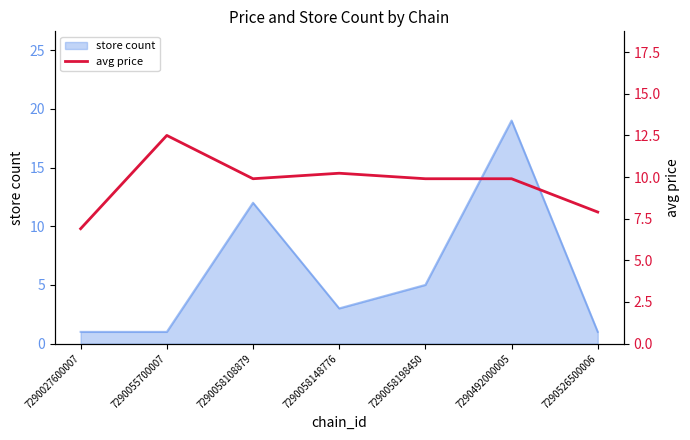

What is the difference between the maximum and minimum values?

5.6